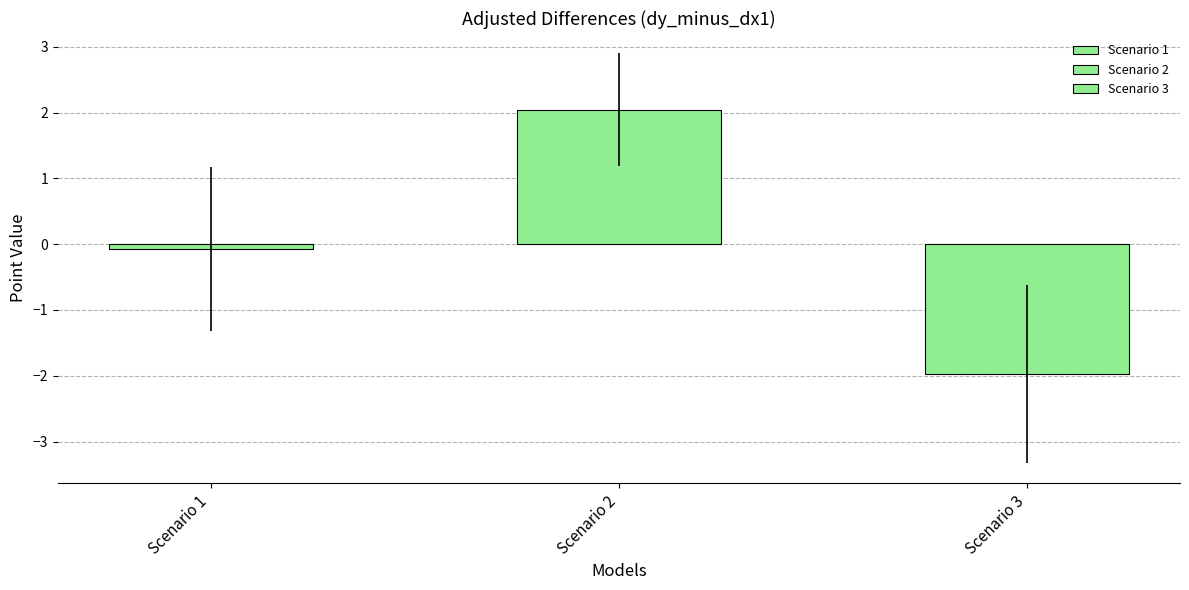

Rank the categories by Hour 1 value from highest to lowest.

Scenario 2, Scenario 1, Scenario 3